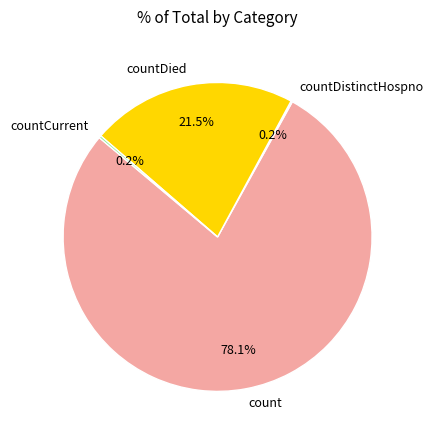

Approximately how many times larger is the value at countDied compared to count?

0.3